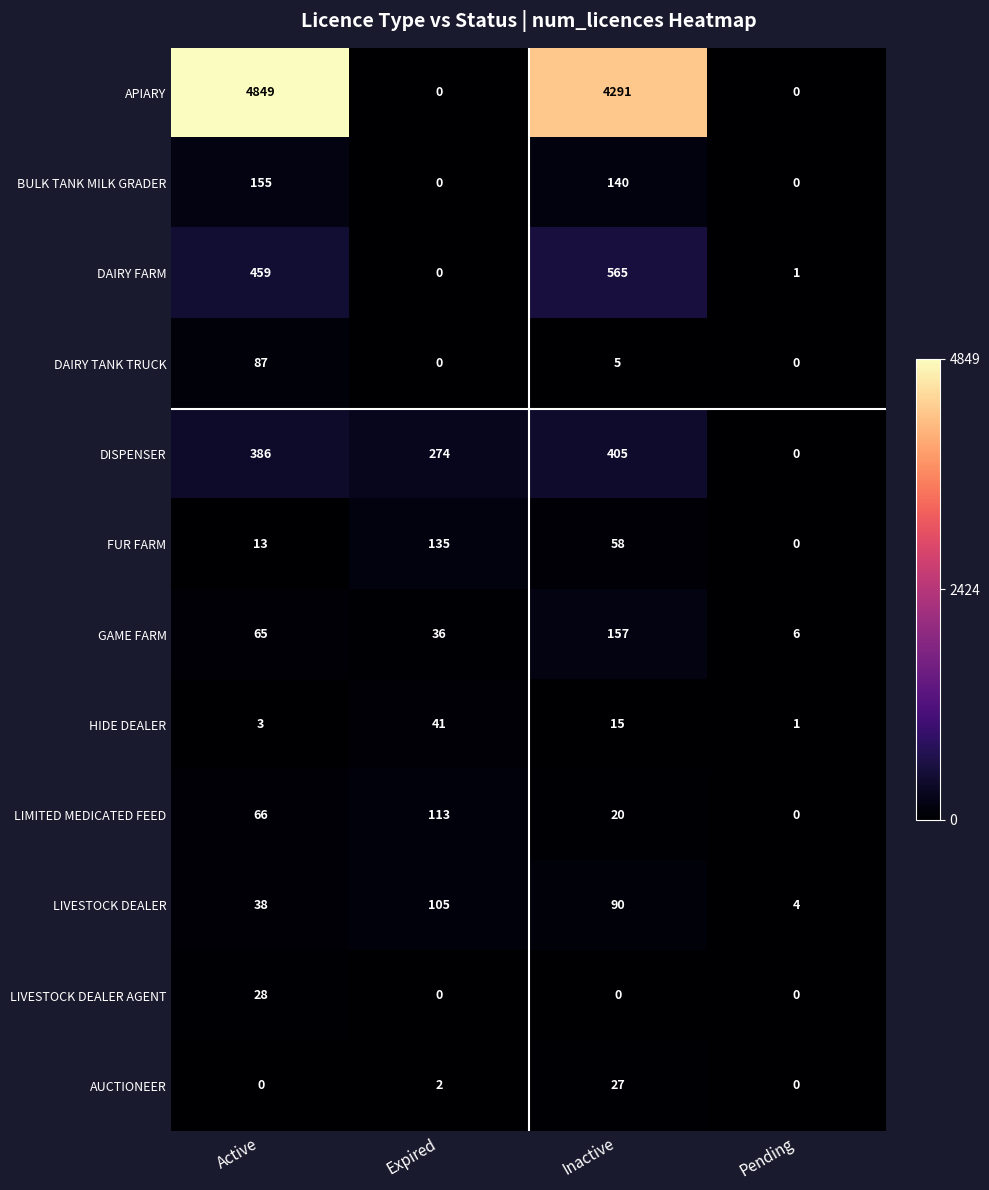

What is the difference between the FUR FARM values at Pending and Active?

13